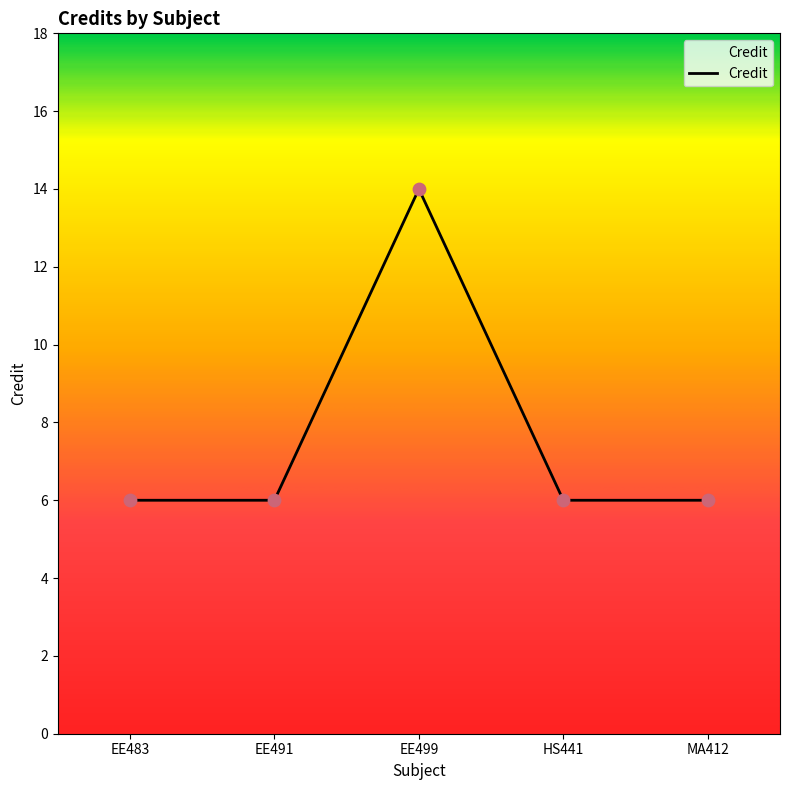

Approximately how many times larger is the value at HS441 compared to MA412?

1.0